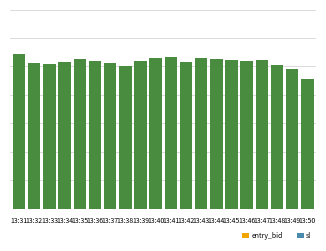

Are the bars horizontal?

No